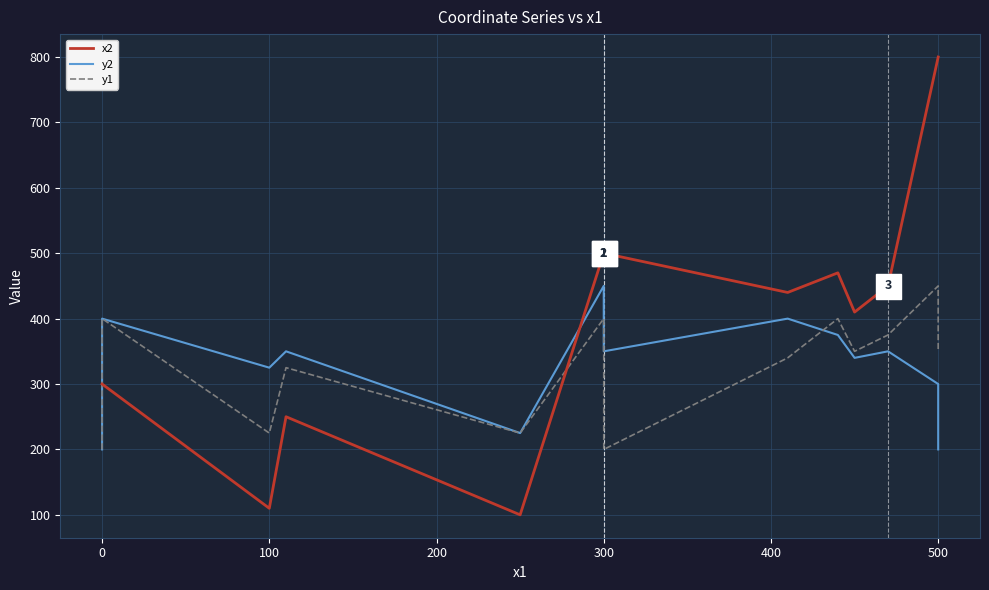

The y2 series shows 73 at 9. True or false?

False